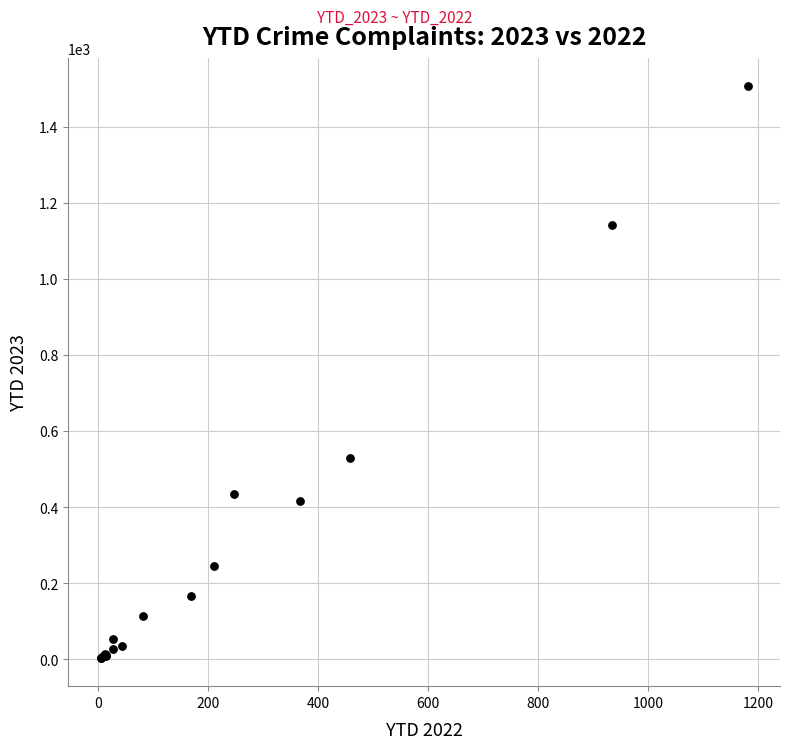

What Y value in the scatter plot is closest to 755?

529